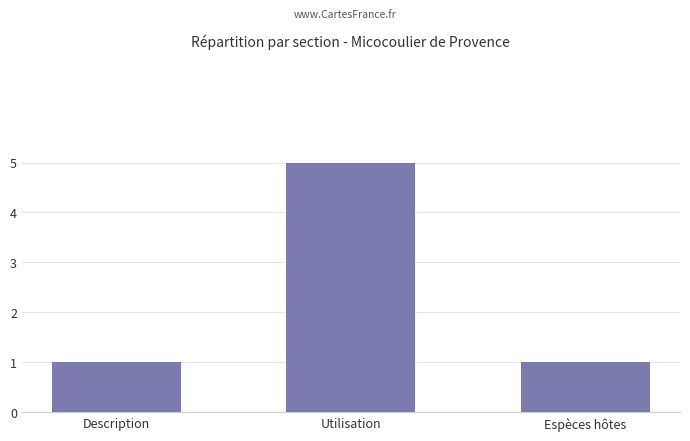

How many values are between 1 and 5?

3